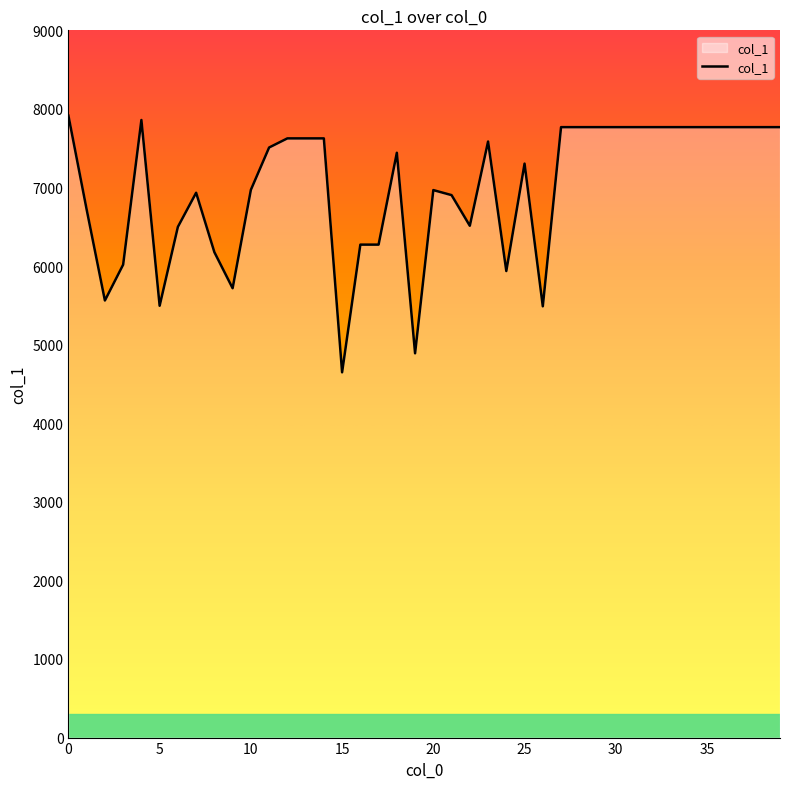

What is the difference between the maximum and minimum values?

3266